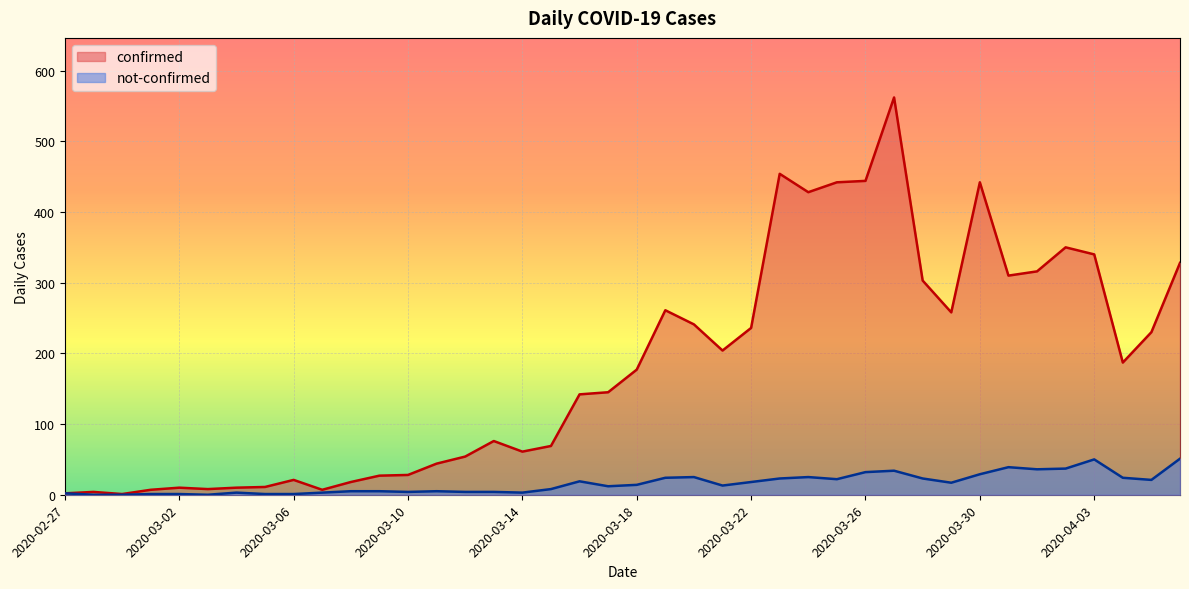

List the labels in order of not-confirmed value, largest first.

2020-04-06, 2020-04-03, 2020-03-31, 2020-04-02, 2020-04-01, 2020-03-27, 2020-03-26, 2020-03-30, 2020-03-20, 2020-03-24, 2020-03-19, 2020-04-04, 2020-03-23, 2020-03-28, 2020-03-25, 2020-04-05, 2020-03-16, 2020-03-22, 2020-03-29, 2020-03-18, 2020-03-21, 2020-03-17, 2020-03-15, 2020-03-08, 2020-03-09, 2020-03-11, 2020-03-10, 2020-03-12, 2020-03-13, 2020-03-04, 2020-03-07, 2020-03-14, 2020-02-27, 2020-03-01, 2020-03-02, 2020-03-05, 2020-03-06, 2020-02-28, 2020-02-29, 2020-03-03